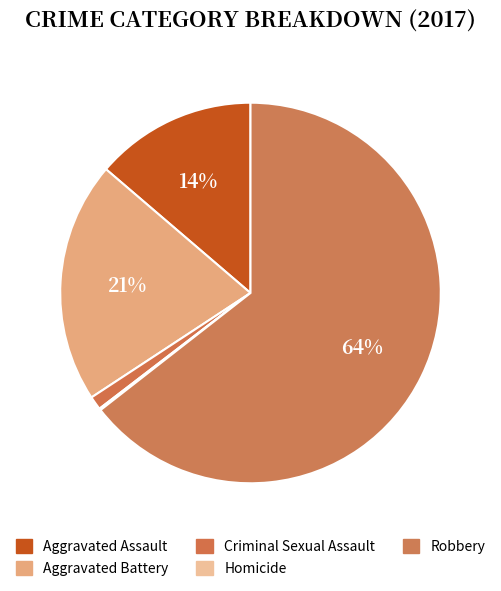

What percentage is the Aggravated Battery slice, to the nearest percent?

21%